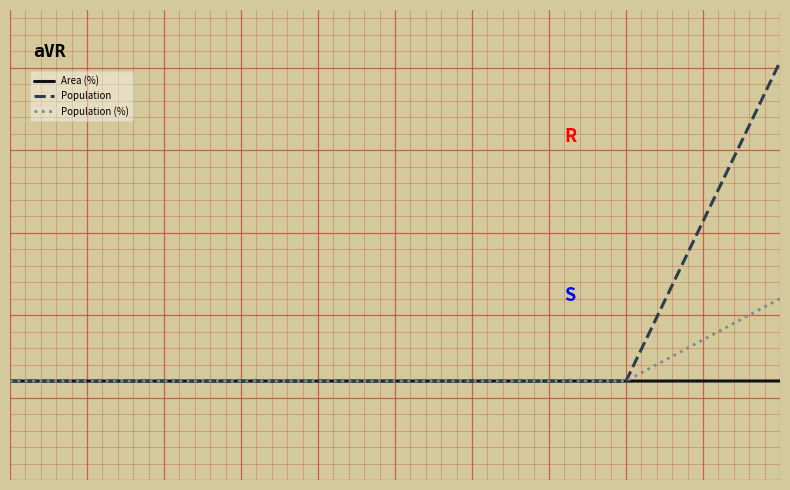

What is the difference between the maximum and minimum values in the Population series?

387212